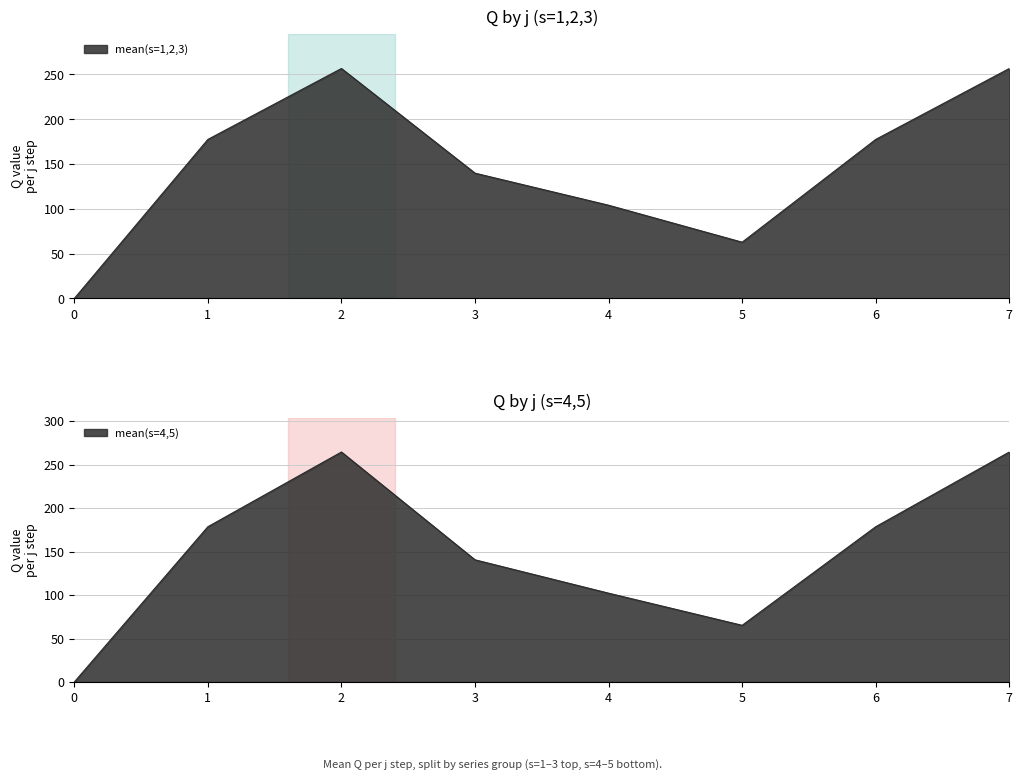

What is the difference between the maximum and minimum values in the s=4 series?

266.2